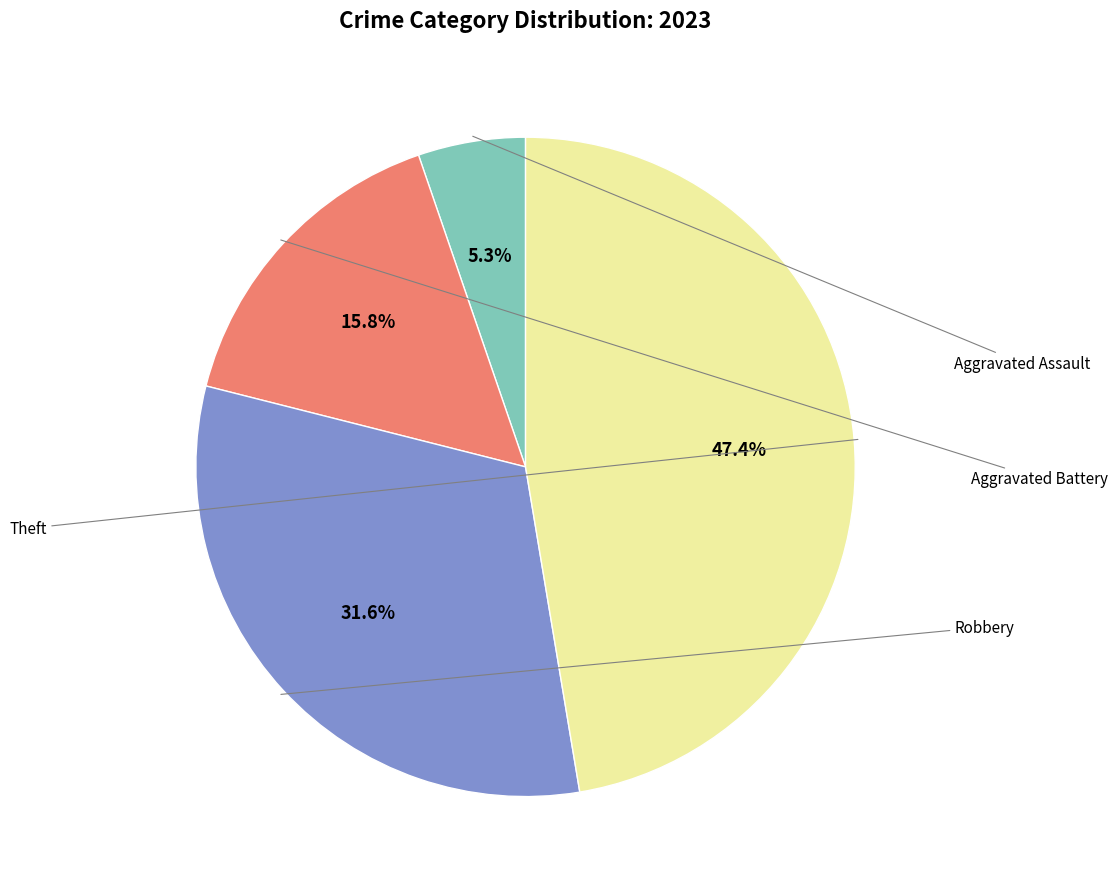

Count the number of slices in the pie.

4